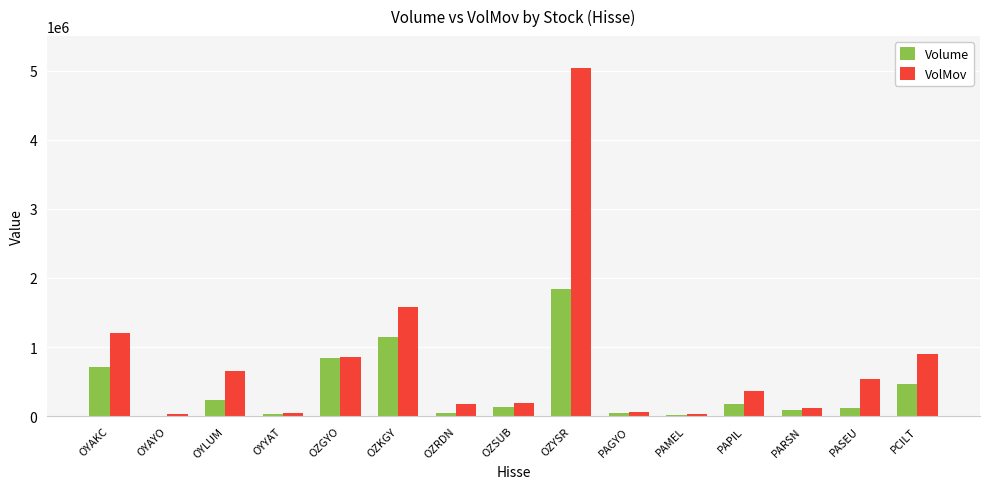

The value of VolMov at OYLUM is 651958.7. True or false?

True